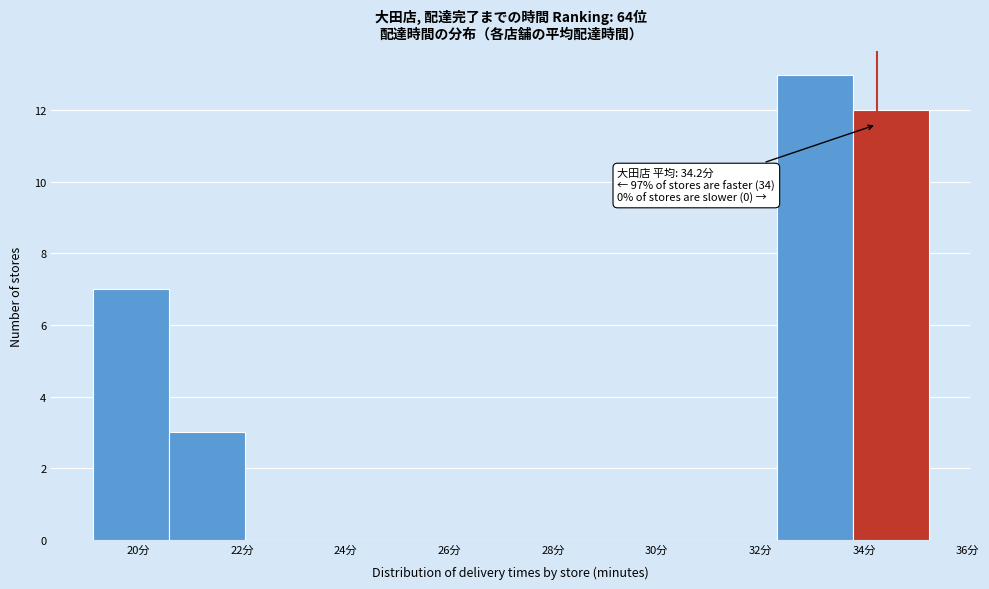

Which range on the x-axis has the tallest bar?

32.4 to 33.8